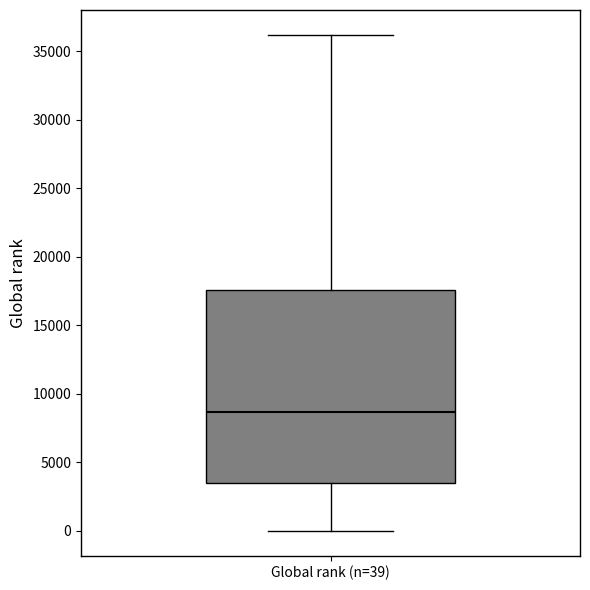

Where does the lower whisker of the box for Global rank (n=39) end on the y-axis? The values are not printed on the chart, so give them approximately, as read against the axis.

0